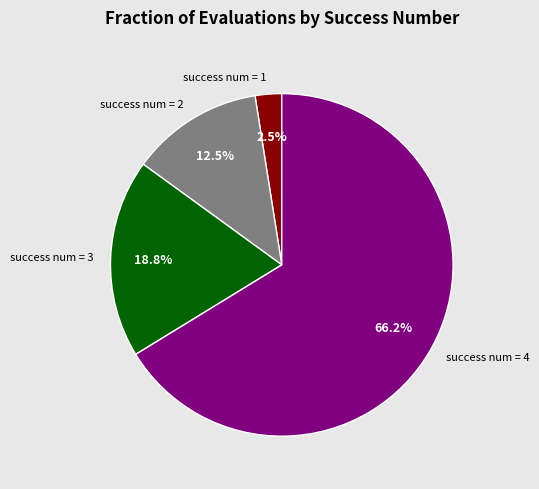

What portion of the pie excludes success num = 1?

97.5%